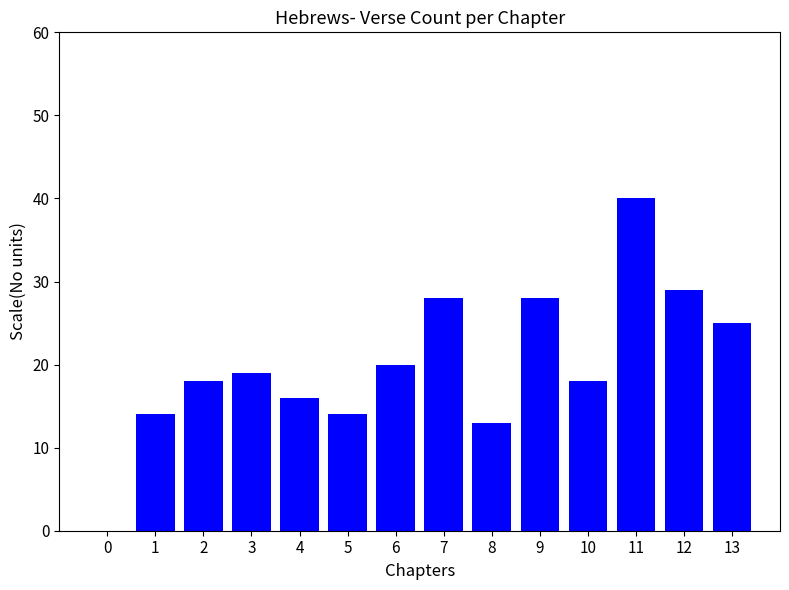

What is the change in value from 4 to 5?

-2